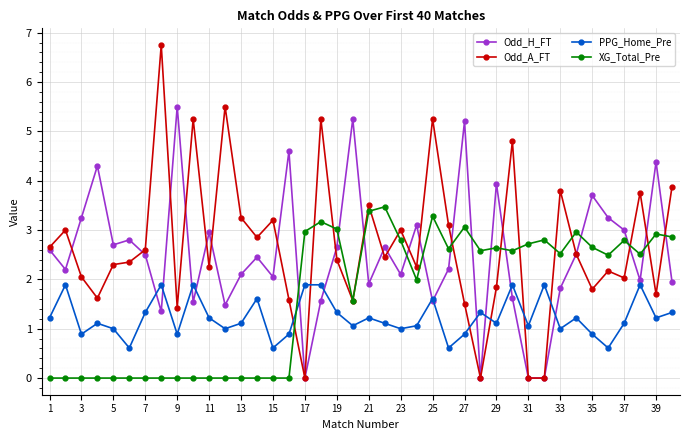

Which series has the widest spread of values?

Odd_A_FT